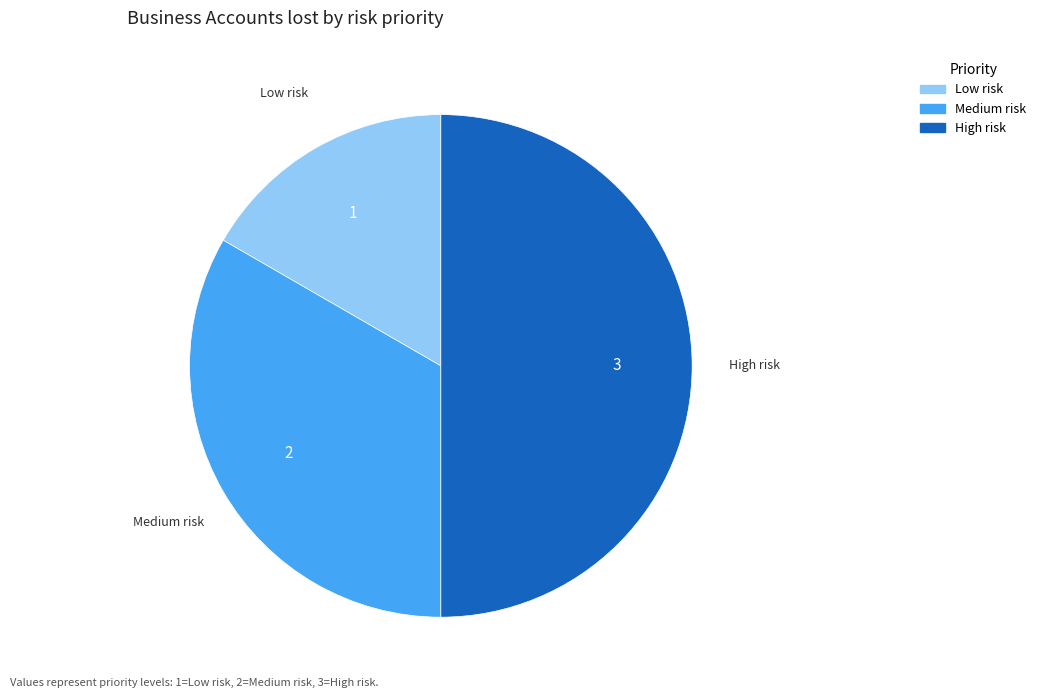

Count the number of slices in the pie.

3